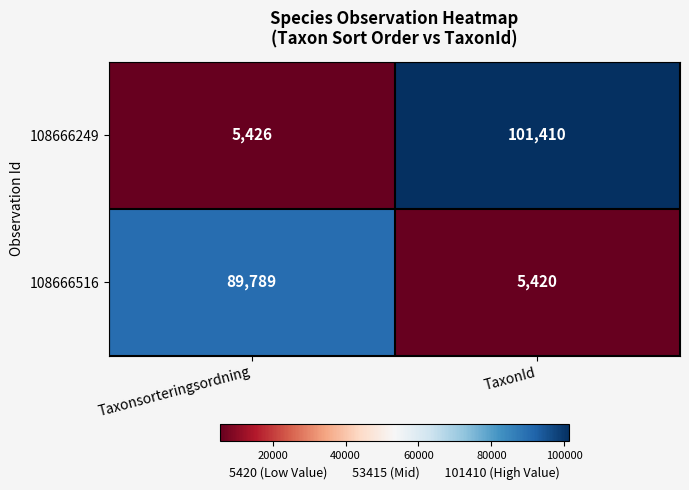

What value does the 108666249 series have at Taxonsorteringsordning?

5426